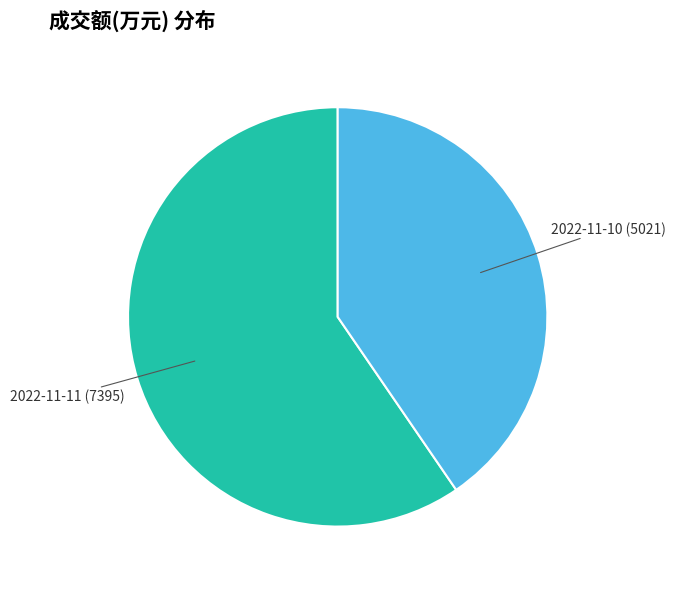

Approximately how many times larger is the value at 2022-11-10 compared to 2022-11-11?

0.7